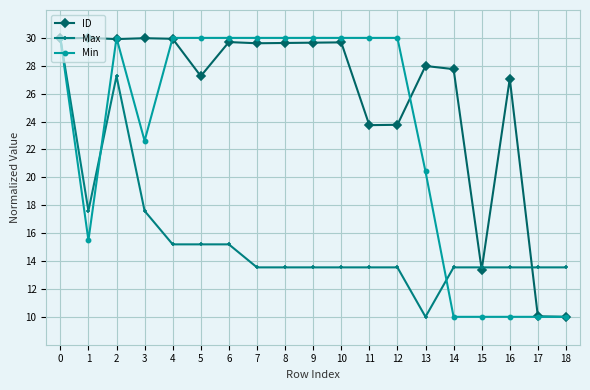

What is the difference between the highest and lowest values at 3?

12.4